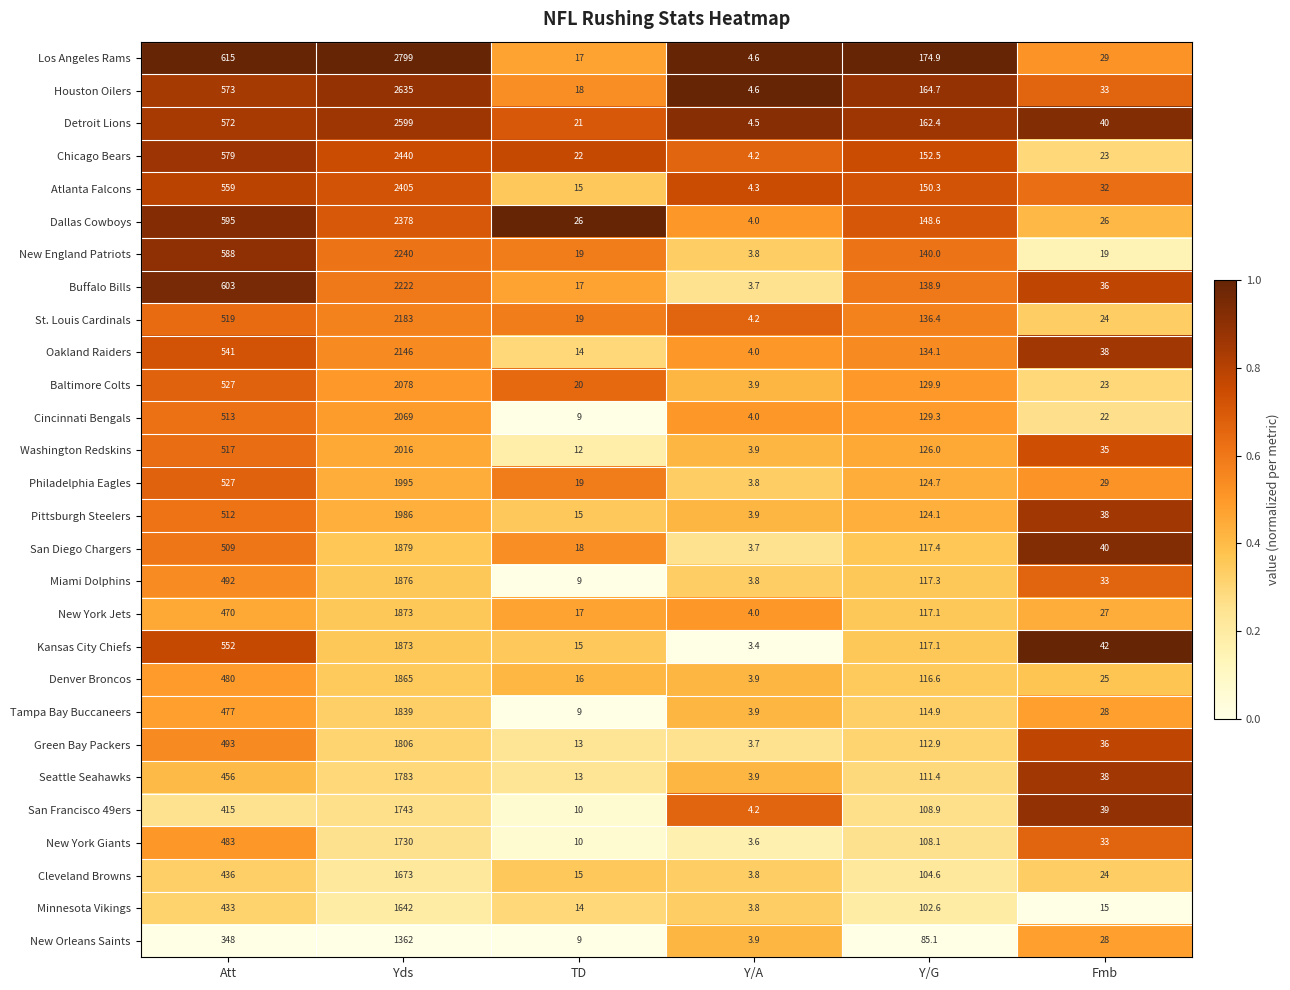

The New York Giants series shows 45.8 at Y/G. True or false?

False